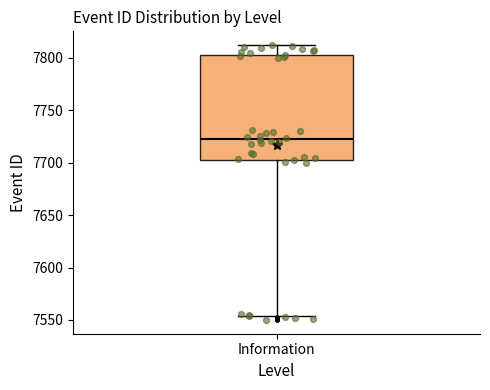

Where does the upper whisker of the box for Information end on the y-axis? The values are not printed on the chart, so give them approximately, as read against the axis.

7810